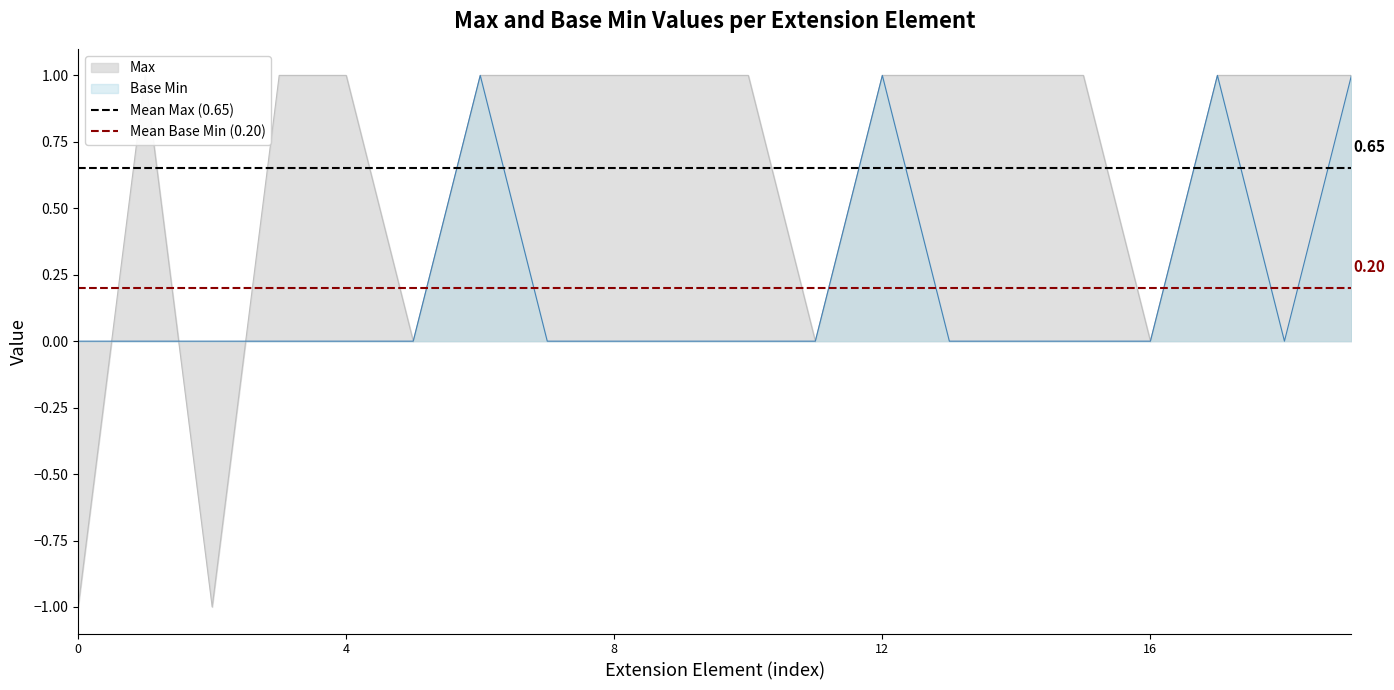

The value of Mean Base Min (0.20) at 0 is 0.1. True or false?

False